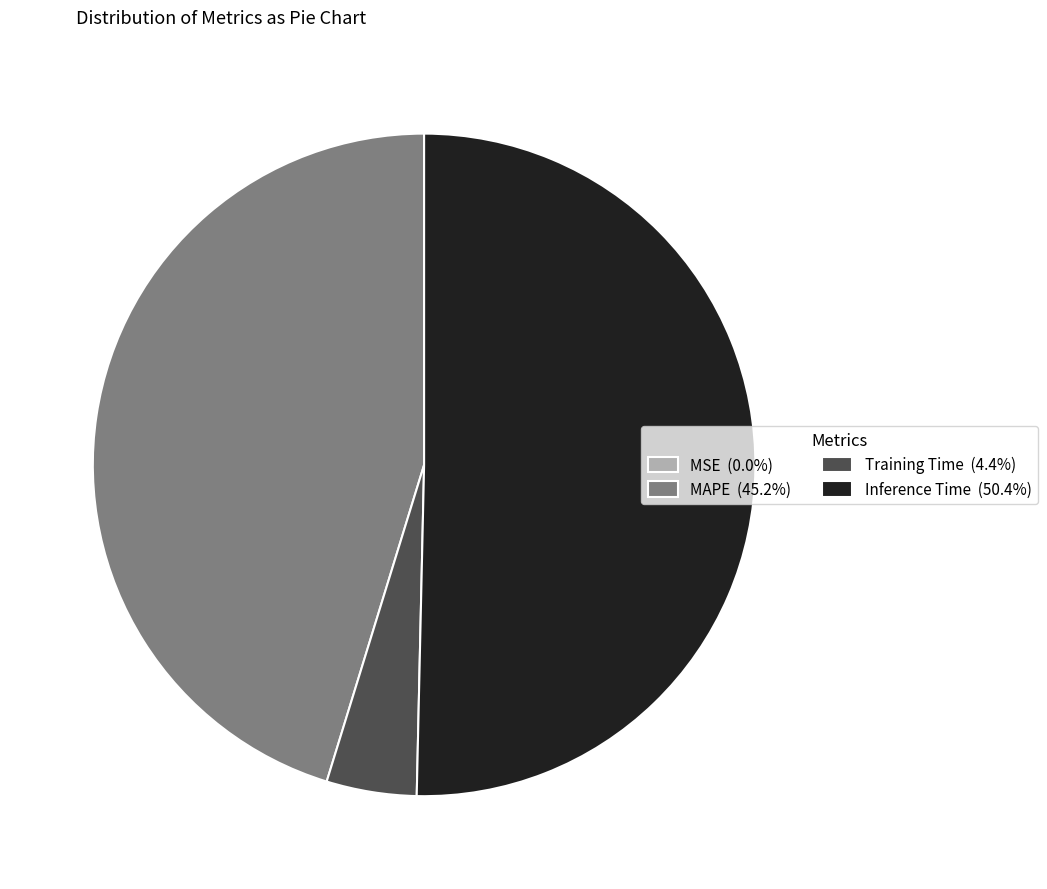

What is the ratio of the value at MAPE (45.2%) to the value at Training Time (4.4%)?

10.3